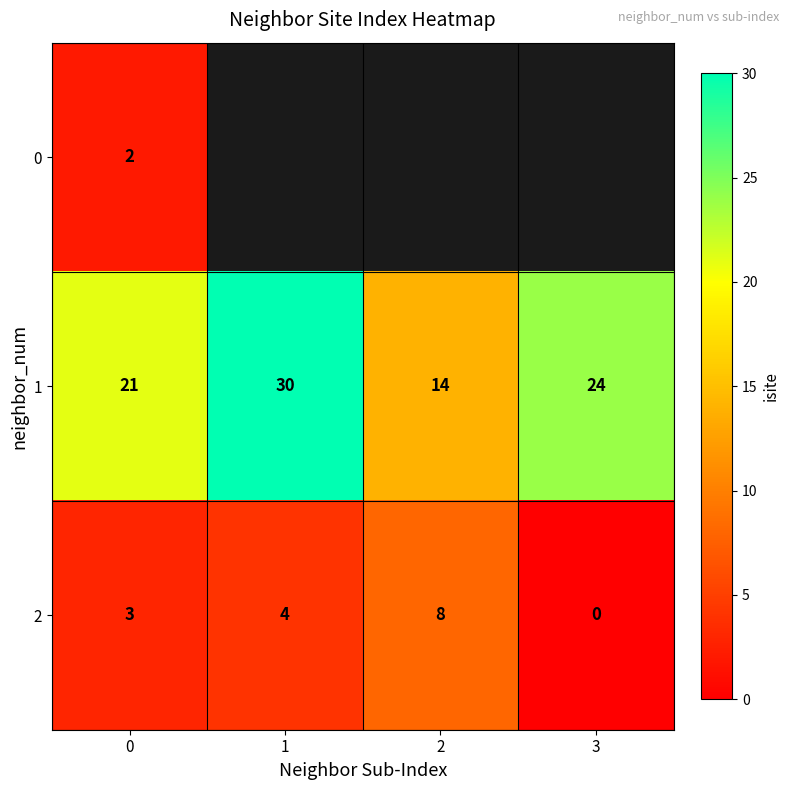

What is the greatest value displayed?

30.0